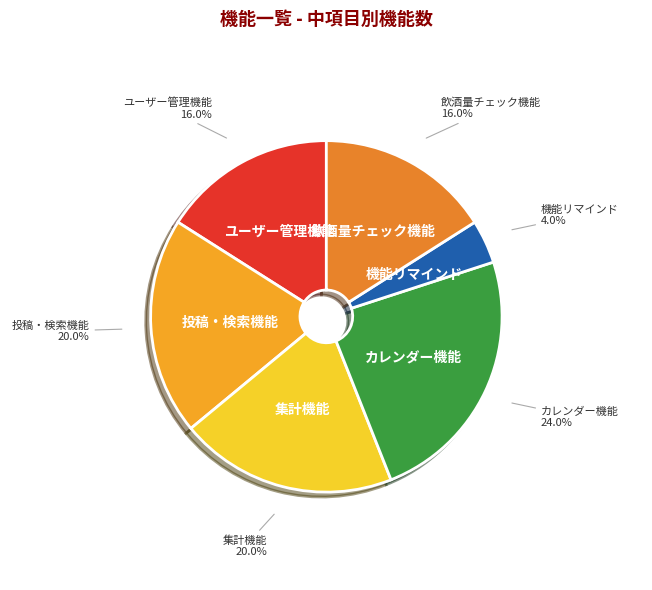

Which has a higher value, ユーザー管理機能 or 機能リマインド?

ユーザー管理機能